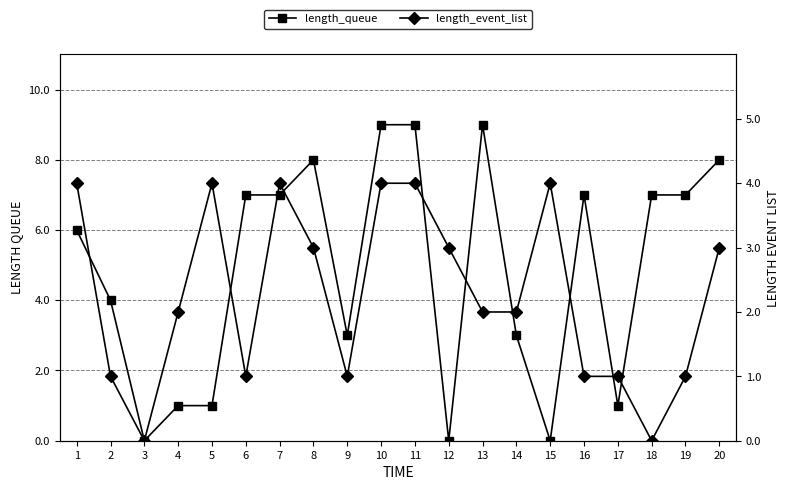

The value of length_event_list at 18 is 0. True or false?

True